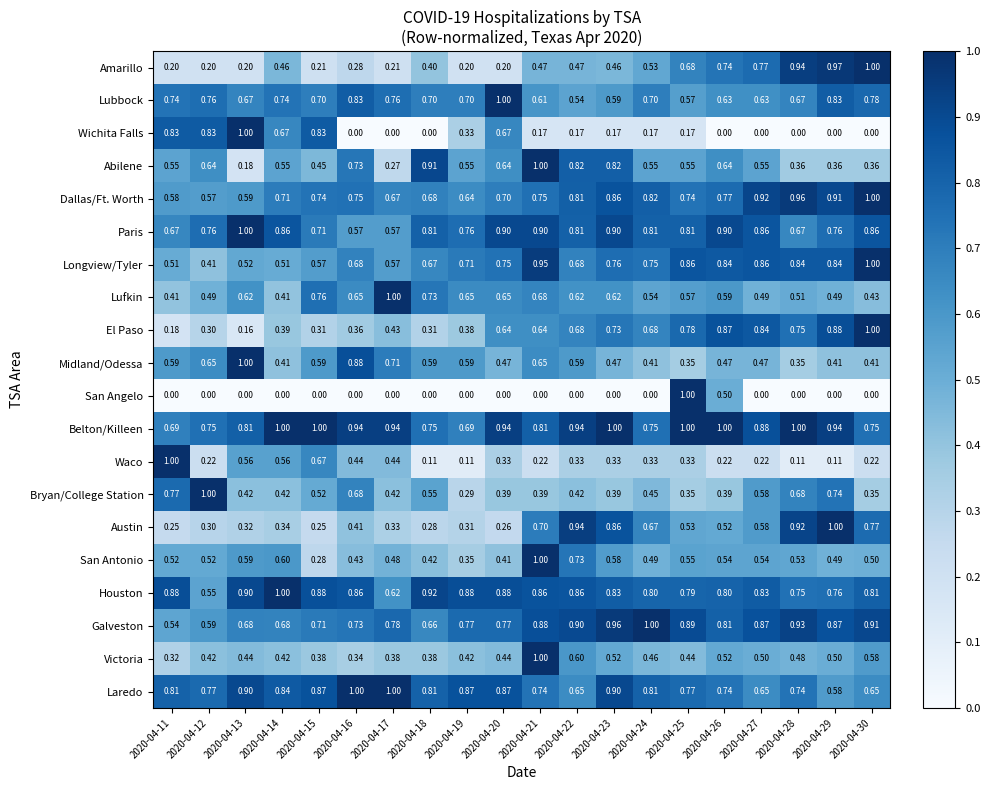

Is the value of Victoria at 2020-04-11 greater than the value of Wichita Falls at 2020-04-14?

No